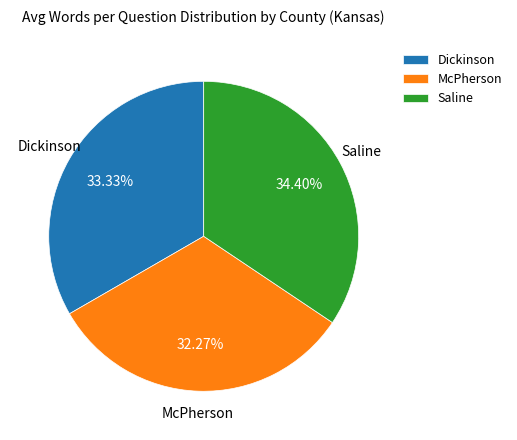

What is the ratio of the value at McPherson to the value at Saline?

0.9